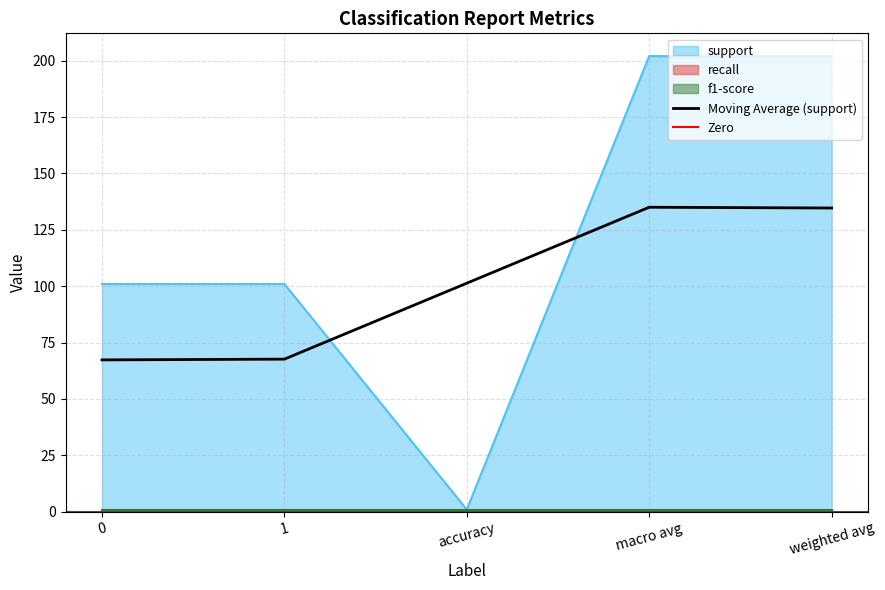

What is the value of the f1-score point at the 4th from the left?

1